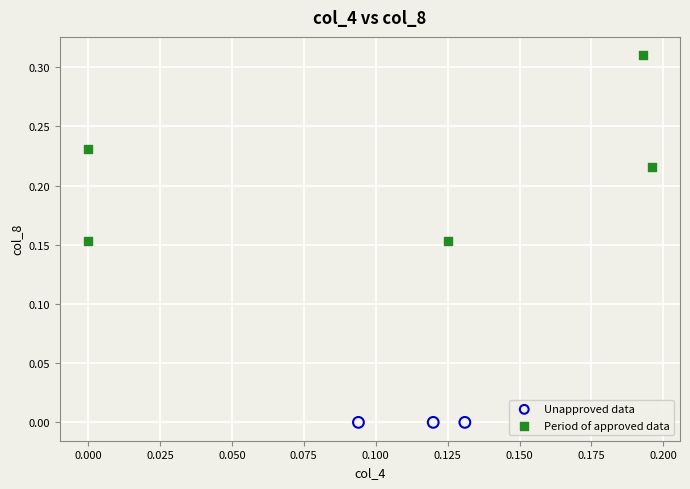

Which series contains the highest Y value?

Period of approved data